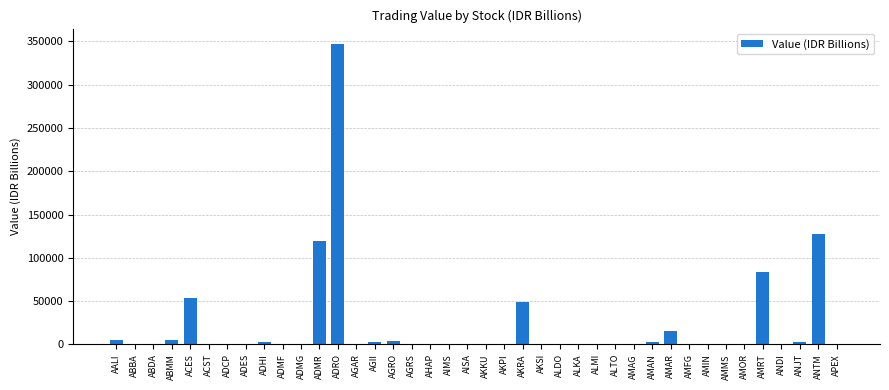

Is it true that the value at ADRO is 347465.6?

True